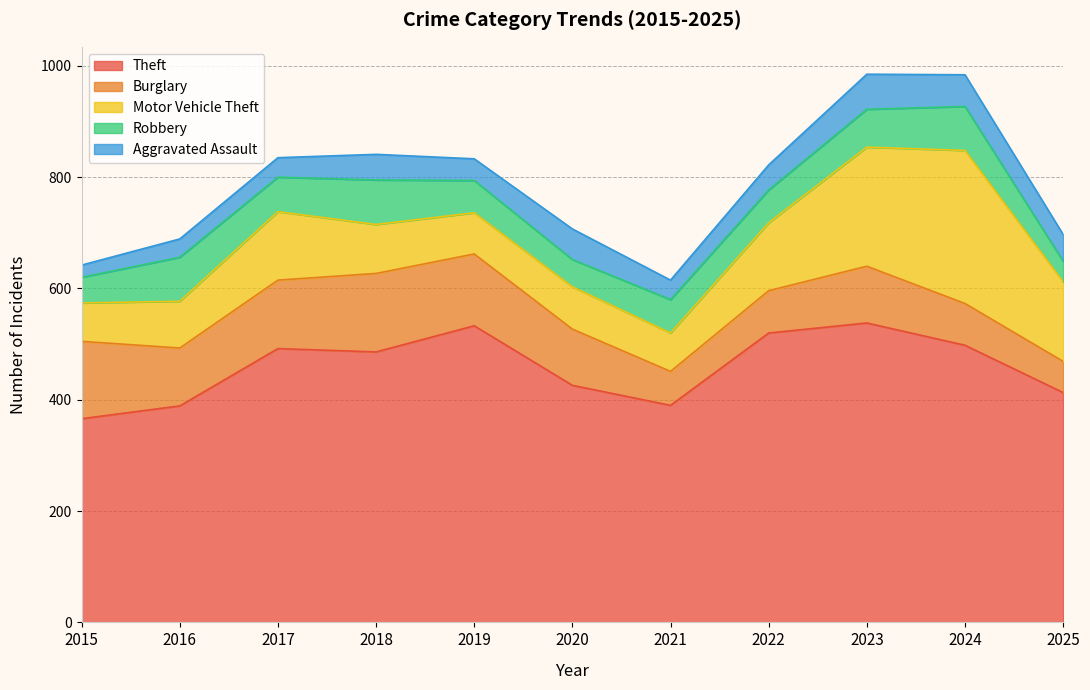

True or false: Robbery has more than 2 interior local peaks.

True